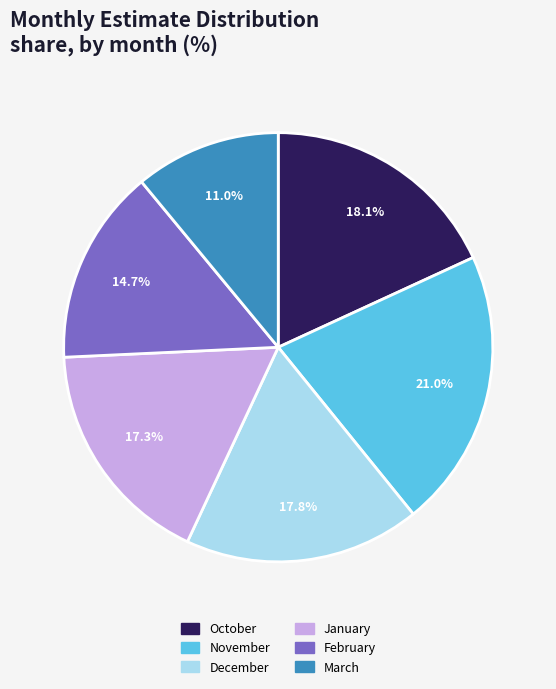

Which has a higher value, October or March?

October